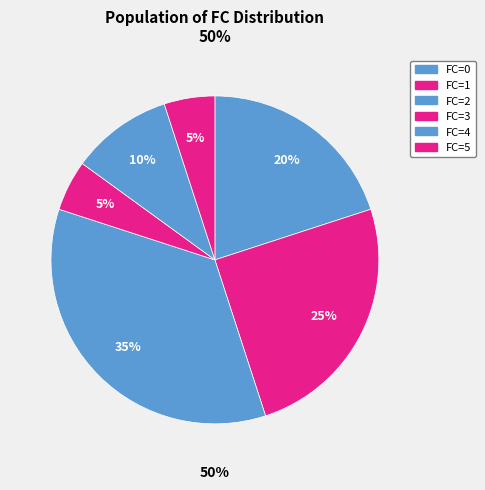

Between 2 and 0, which is larger?

2